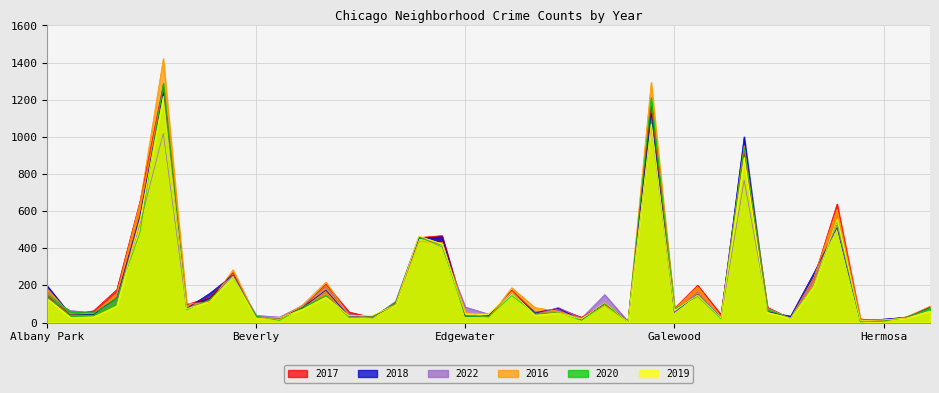

How many lines are shown in the chart?

6